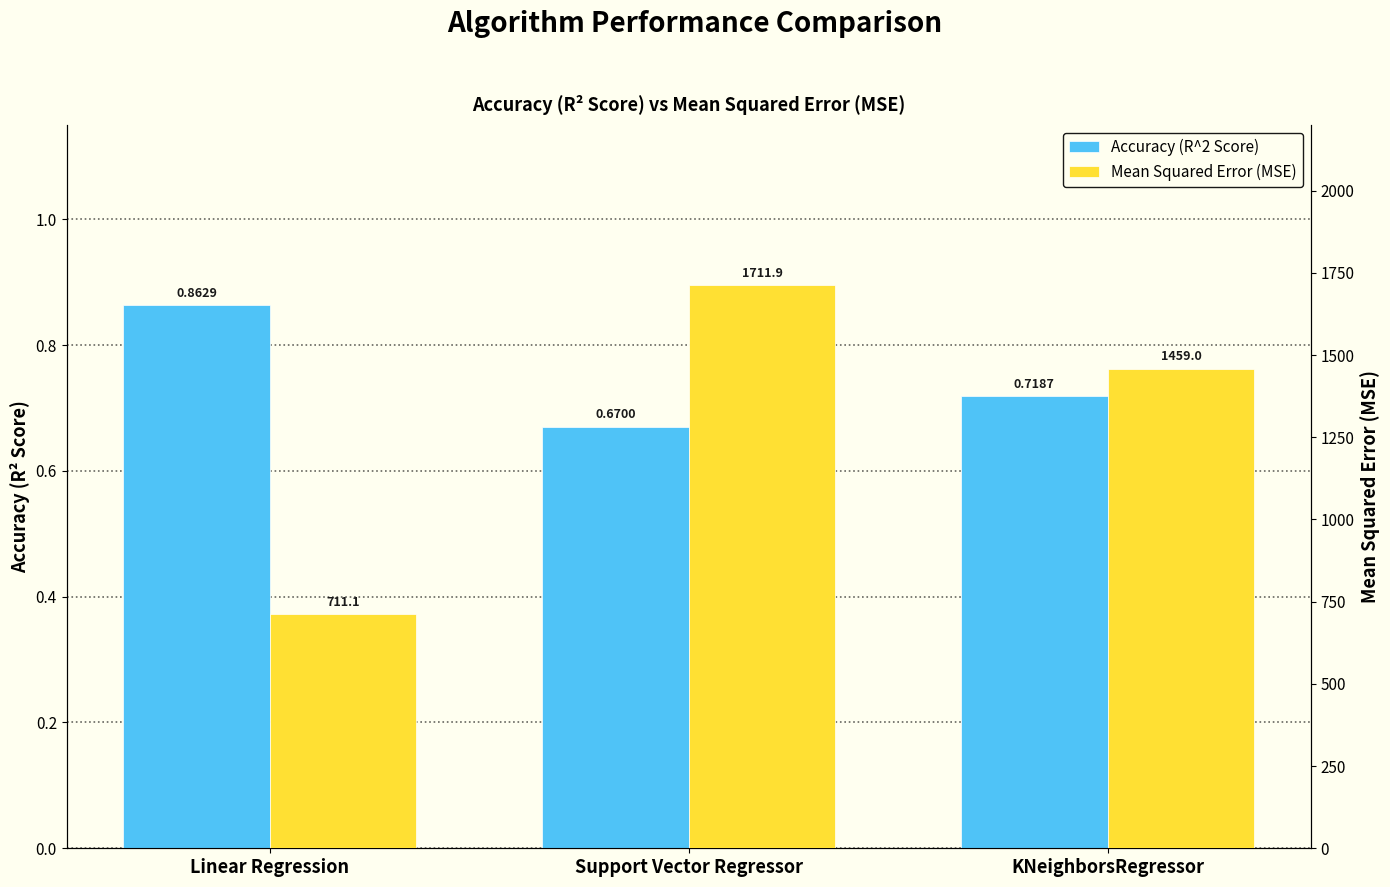

Between Support Vector Regressor and KNeighborsRegressor, which series saw the biggest shift?

Mean Squared Error (MSE)